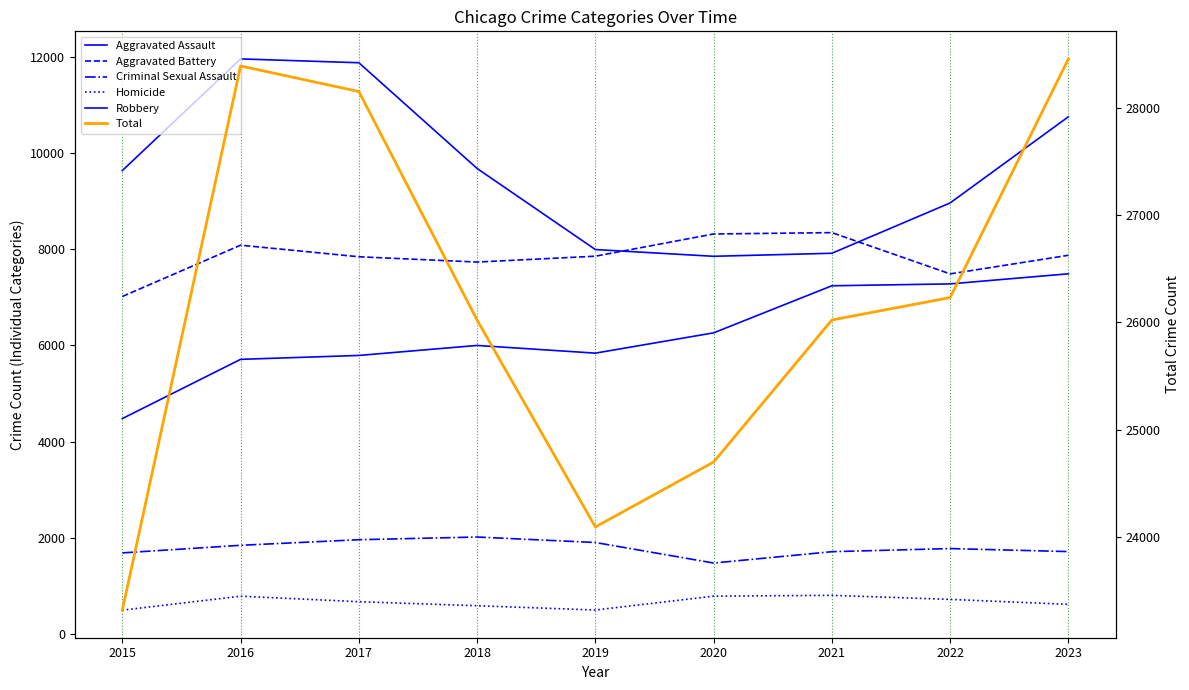

Which series has the largest total across all categories?

Total